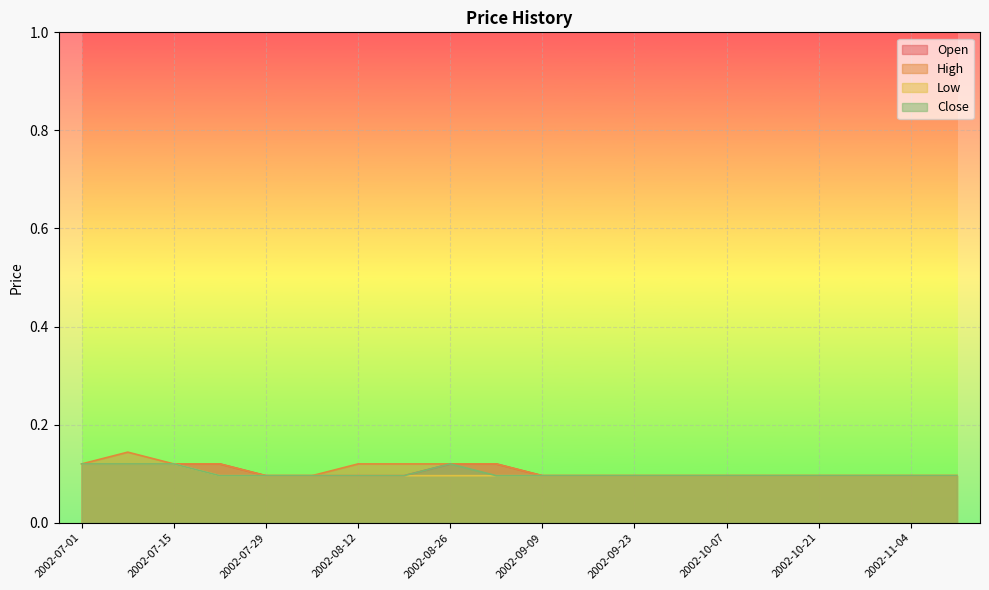

How many lines are shown in the chart?

4